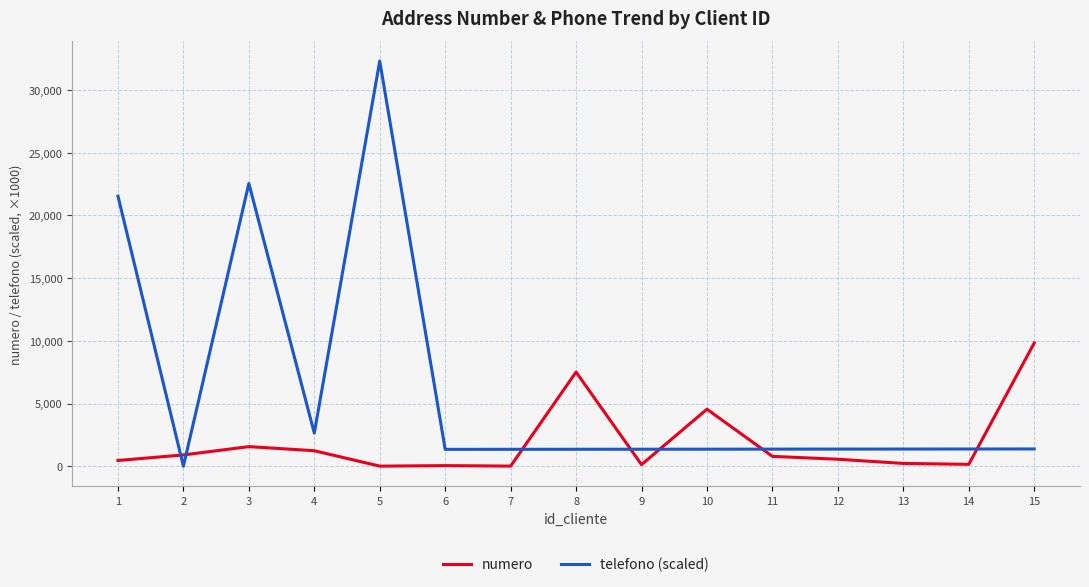

What is the maximum value for numero?

9822.0